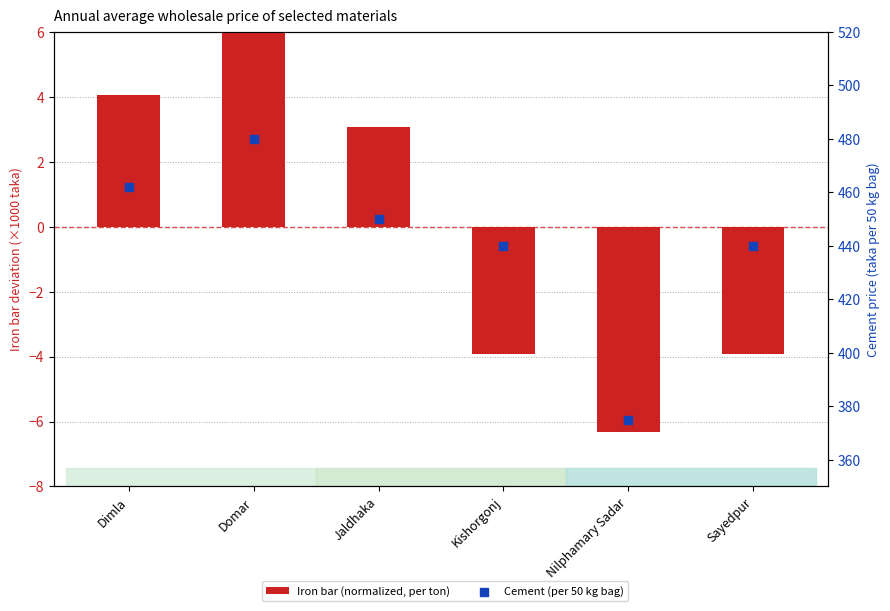

Which series contains the lowest Y value?

Iron bar (normalized, per ton)